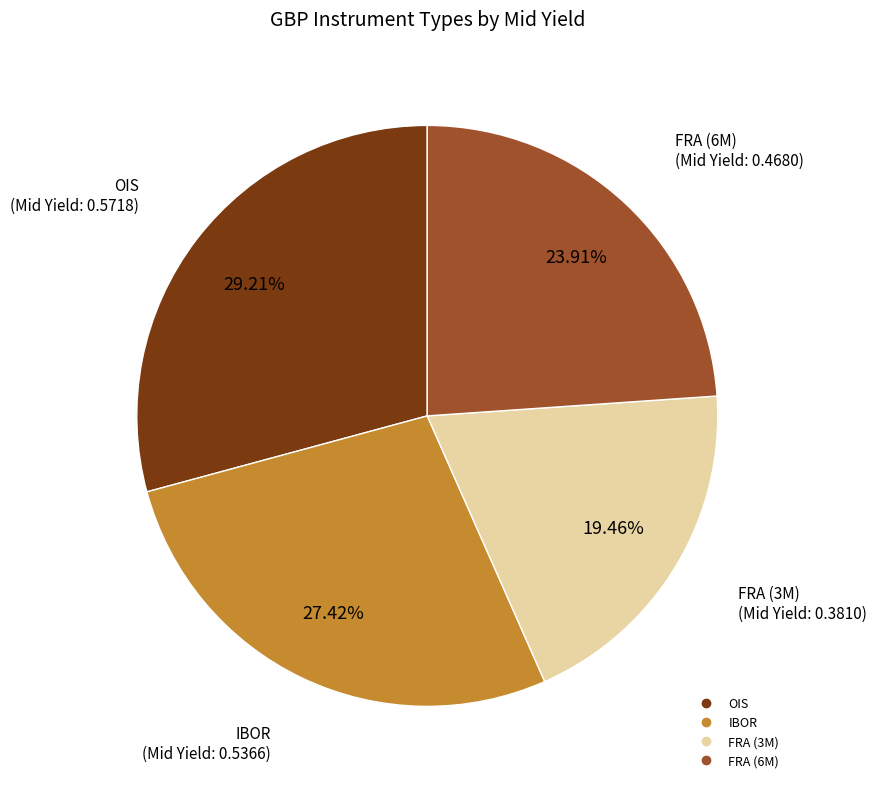

Count the number of slices in the pie.

4